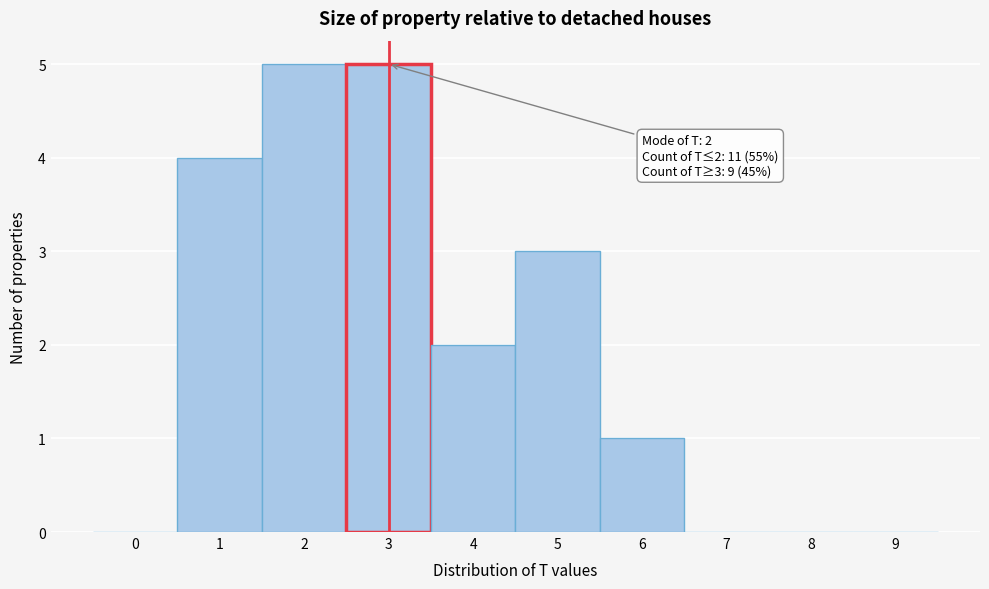

Reading left to right, extract all data points from this chart.

0=0	1=4	2=5	3=5	4=2	5=3	6=1	7=0	8=0	9=0